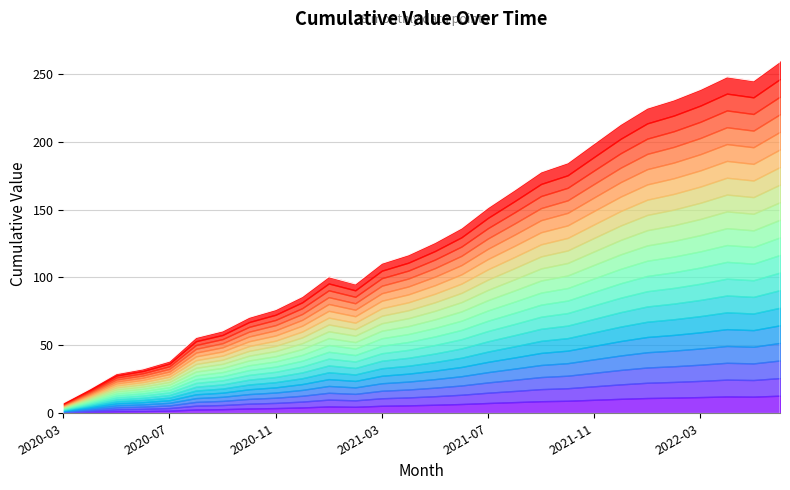

What is the value of the 25th point from the left?

238.5